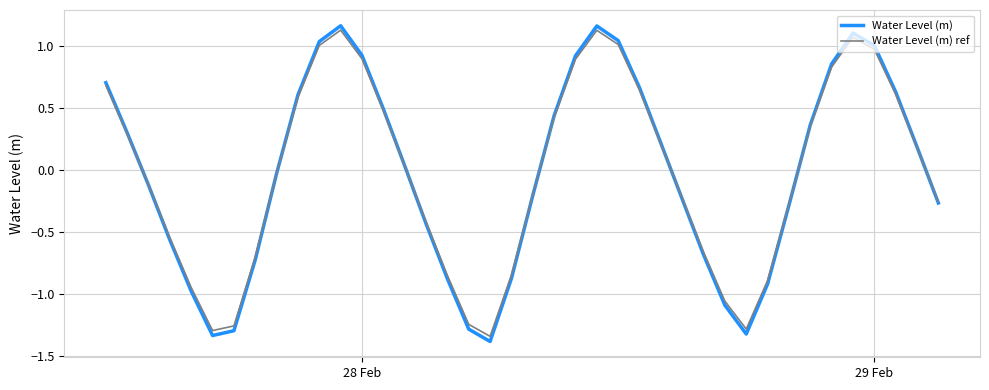

What are all the series names shown in the legend?

Water Level (m), Water Level (m) ref